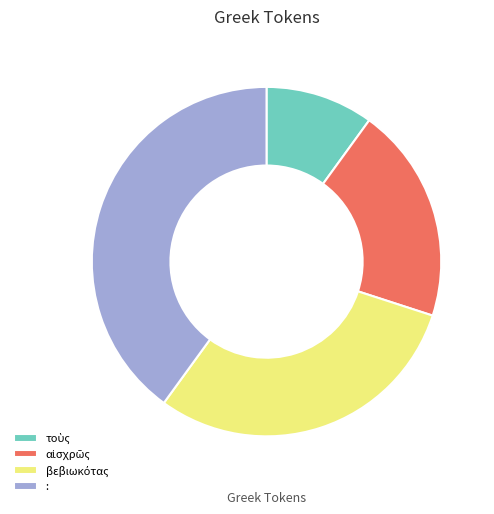

The : slice represents 30% of the pie. True or false?

False